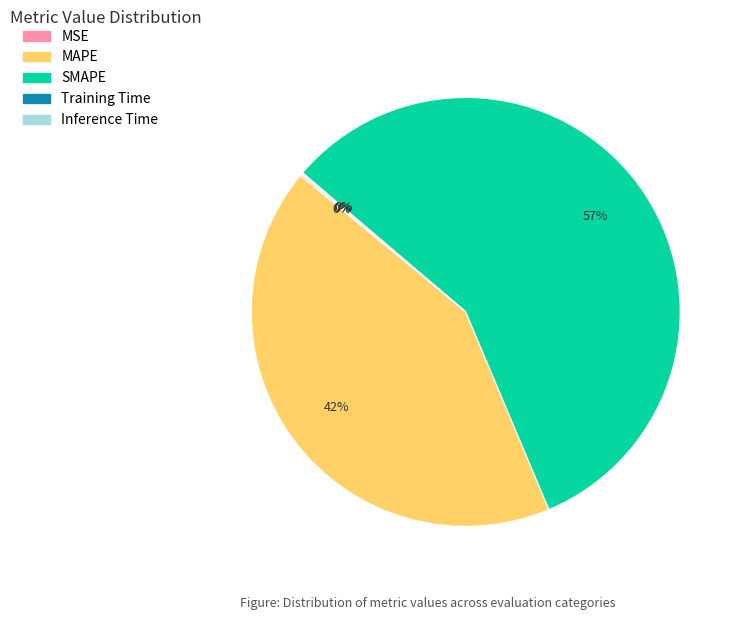

To the nearest percent, what is the average slice percentage?

20%